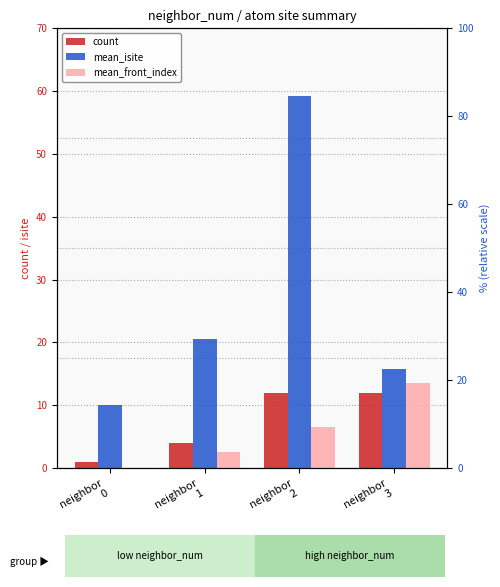

How many groups of bars are there?

4